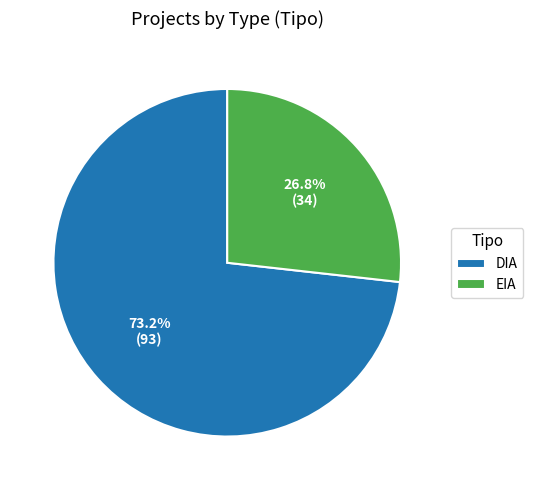

What percentage is the EIA slice, to the nearest percent?

27%